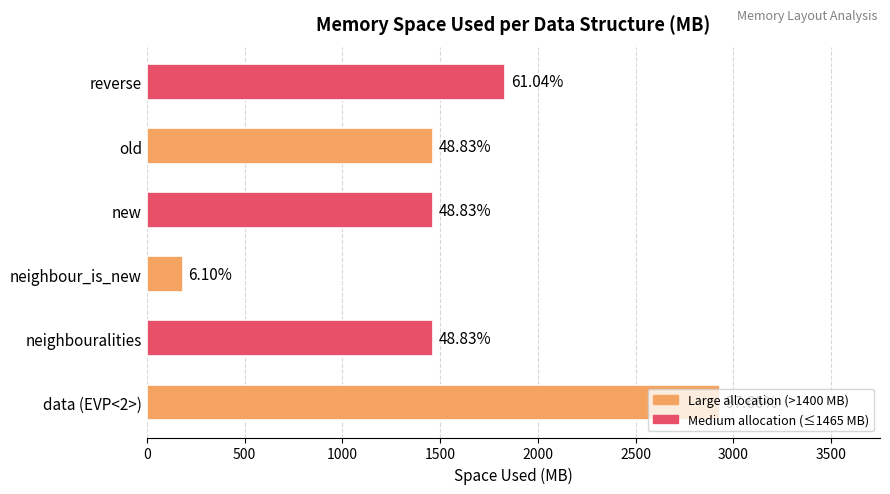

Does the chart contain any negative values?

No